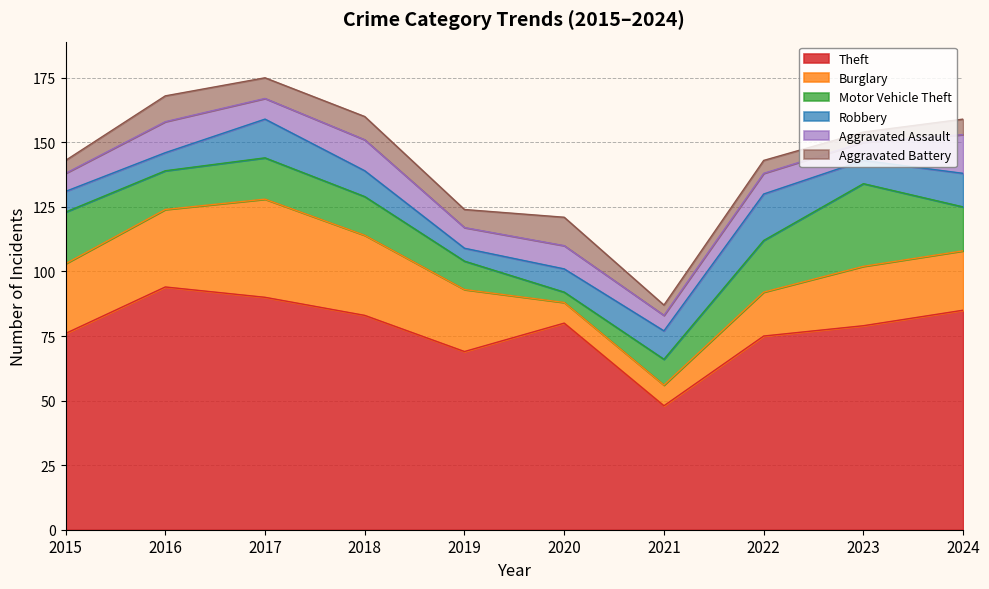

Which series has the largest range (max minus min)?

Theft